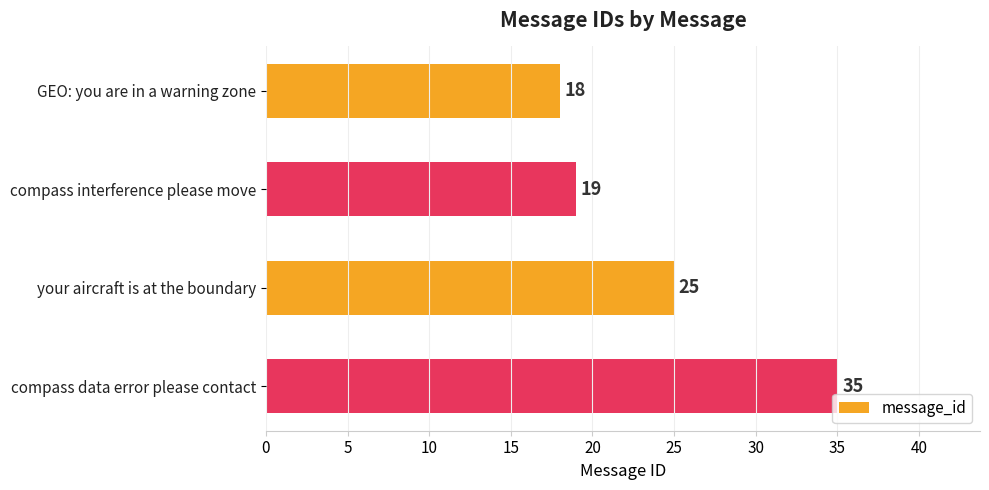

Rank the categories by value from highest to lowest.

compass data error please contact, your aircraft is at the boundary, compass interference please move, GEO: you are in a warning zone